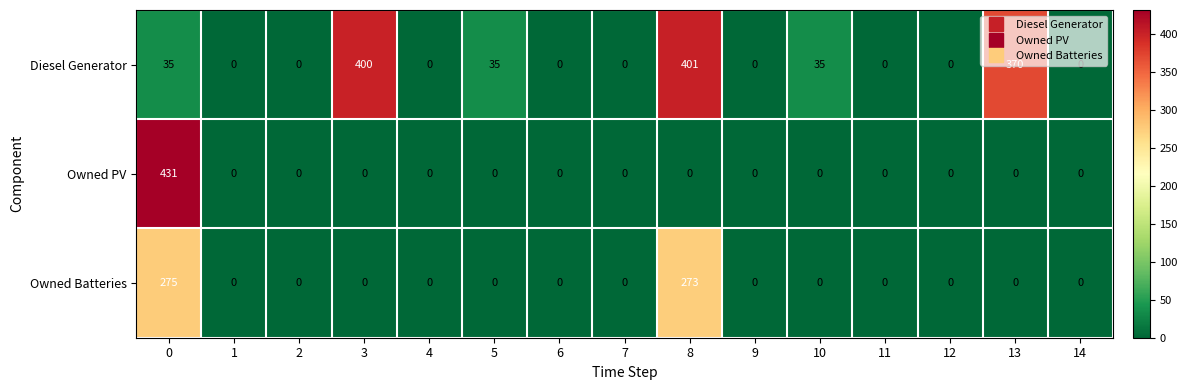

How many series are shown in this chart?

3